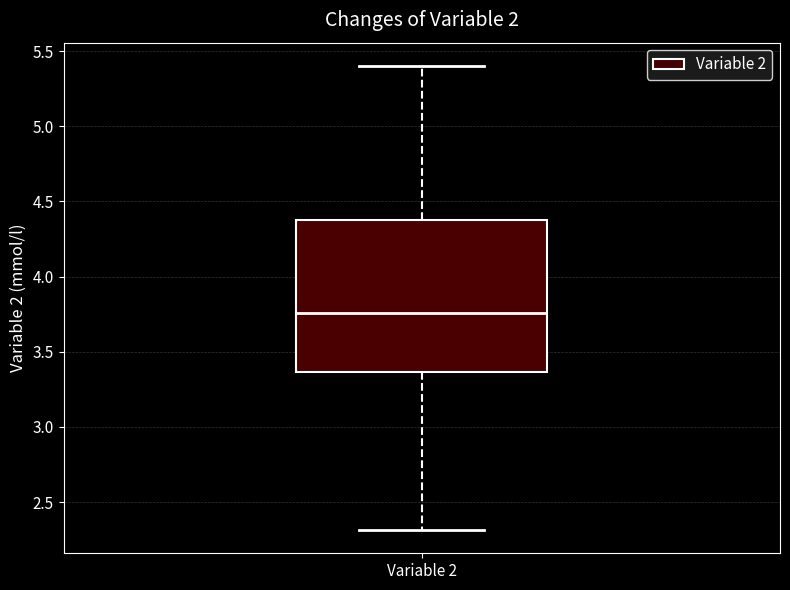

Read this box plot against the y-axis: the position of the median line, the range covered by the box, and the ends of both whiskers. The values are not printed on the chart, so give them approximately, as read against the axis.

median 3.75, box 3.35 to 4.40, whiskers 2.30 to 5.40